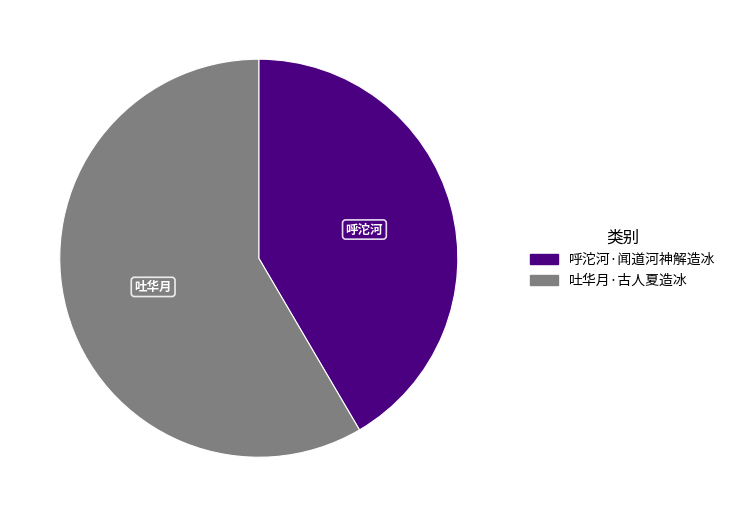

Do 呼沱河·闻道河神解造冰 and 吐华月·古人夏造冰 together represent more than half of the pie?

Yes